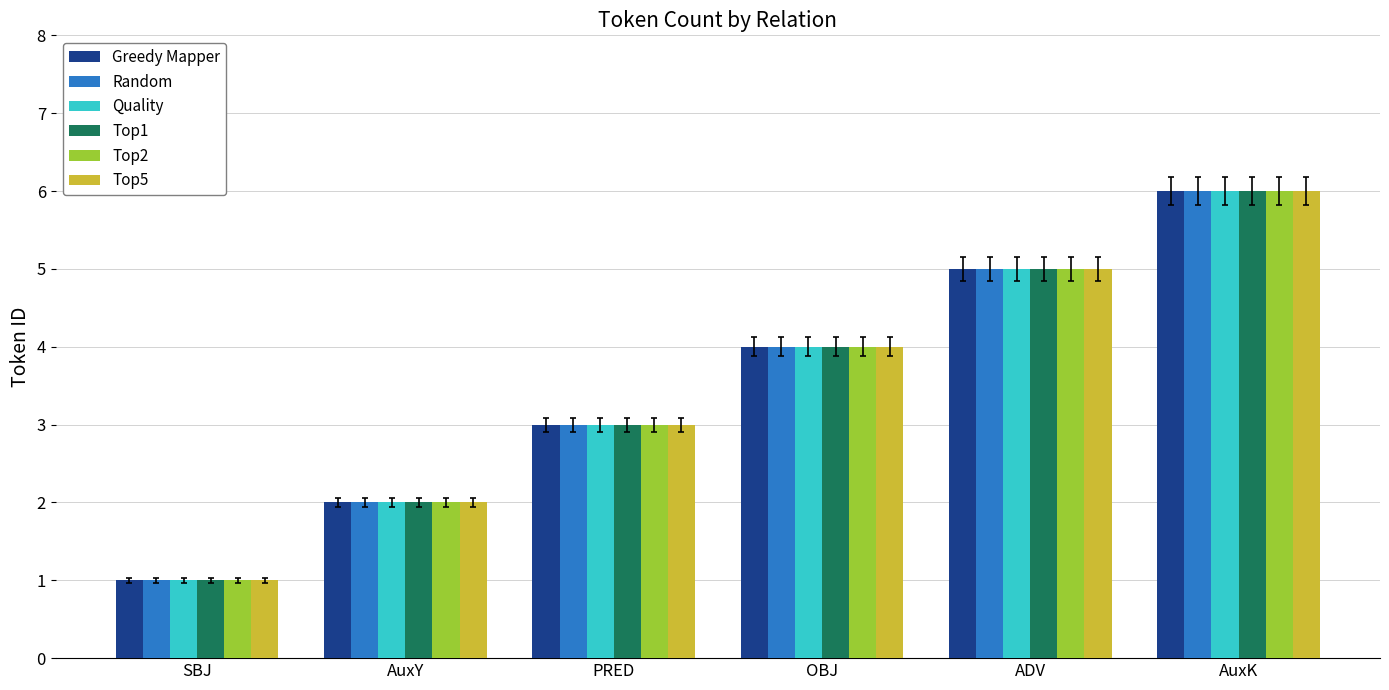

Reading left to right, transcribe all the data shown in this chart.

Greedy Mapper: 1	2	3	4	5	6
Random: 1	2	3	4	5	6
Quality: 1	2	3	4	5	6
Top1: 1	2	3	4	5	6
Top2: 1	2	3	4	5	6
Top5: 1	2	3	4	5	6